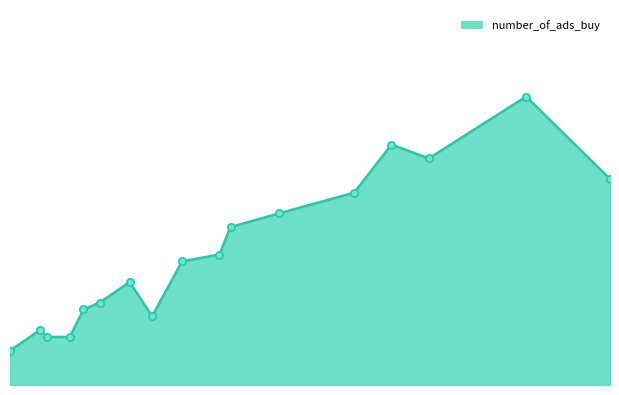

Is this an area chart (filled region under the line)?

Yes